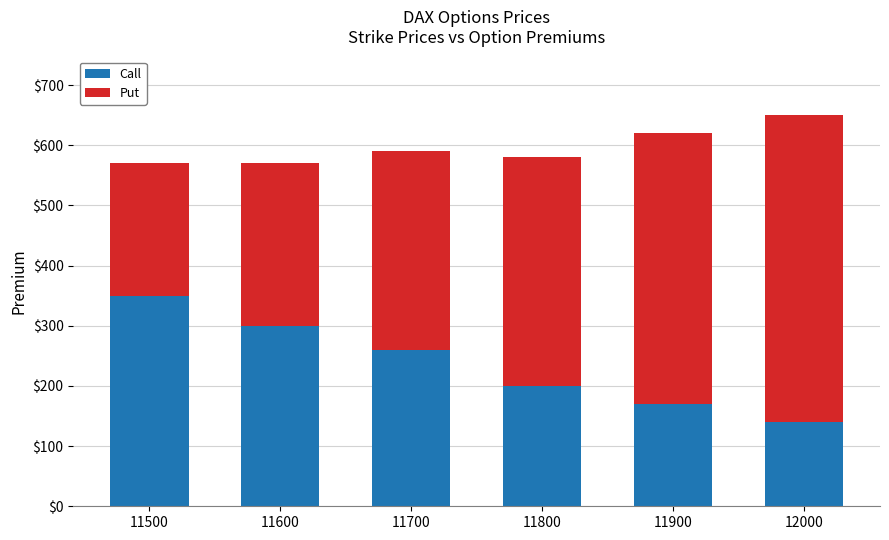

At which category is the sum across all series the highest?

12000